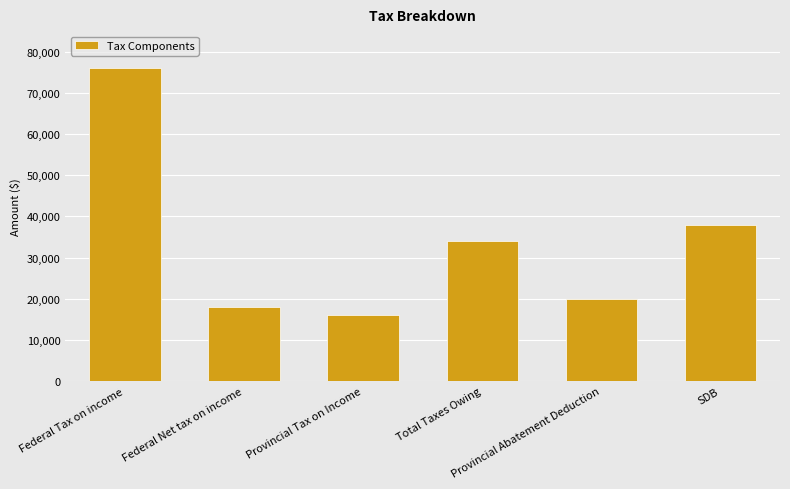

The value at Total Taxes Owing is 51733. True or false?

False